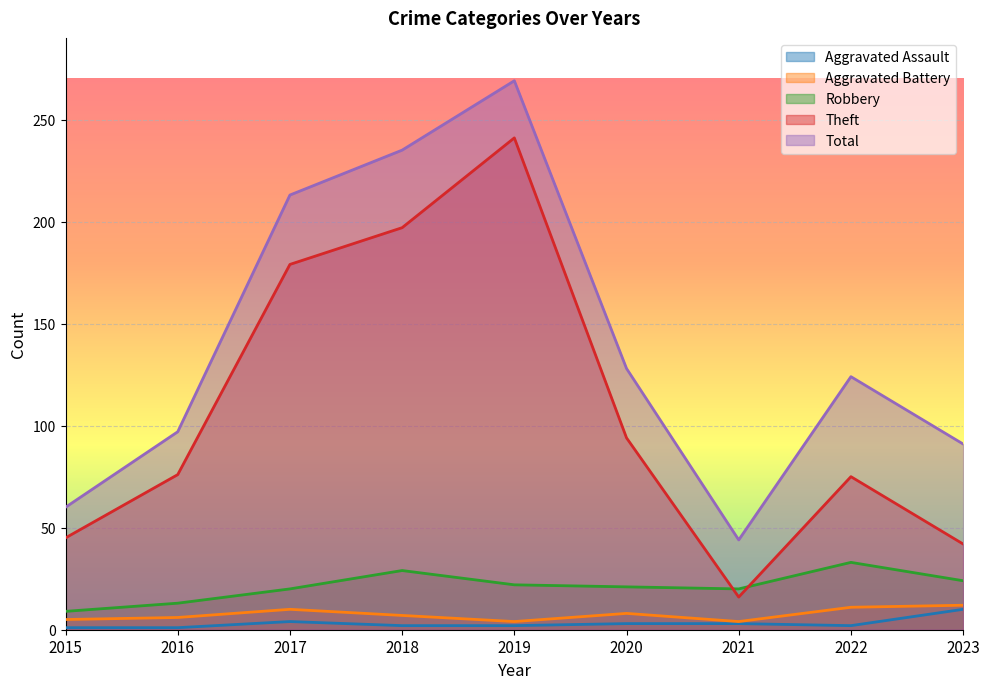

Count the number of data series in this chart.

5